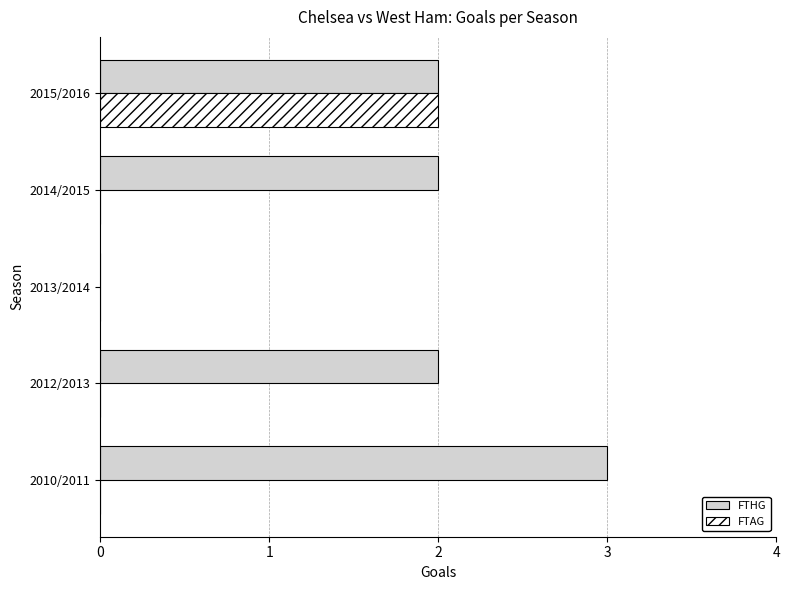

What is the maximum value shown in the chart?

3